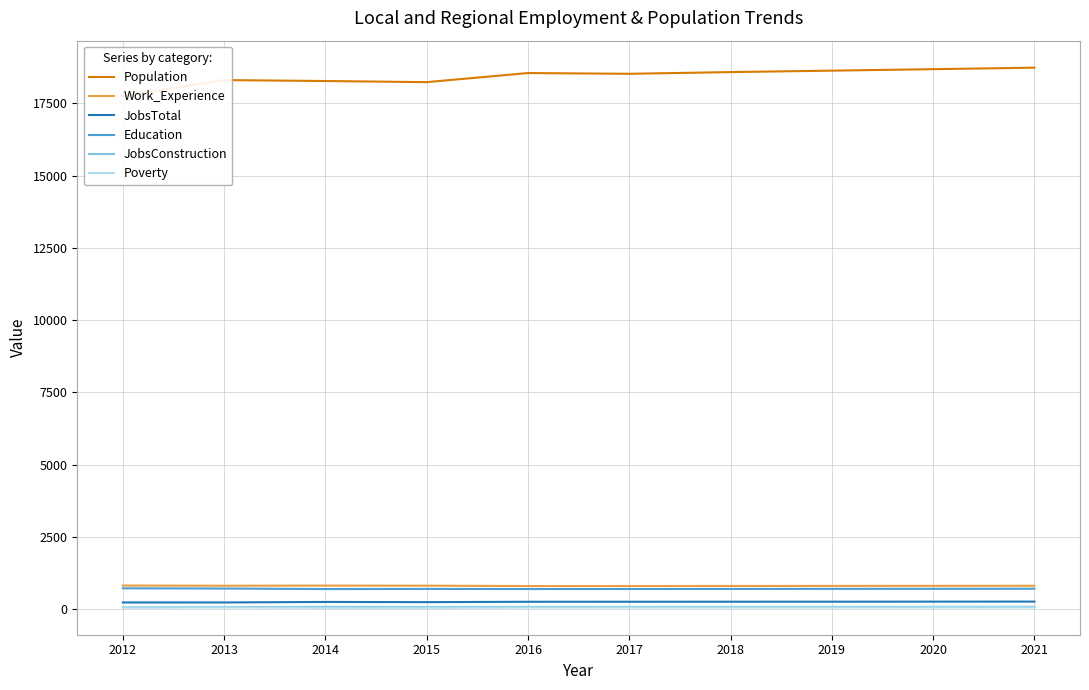

How many values in the JobsConstruction series are below 72?

4